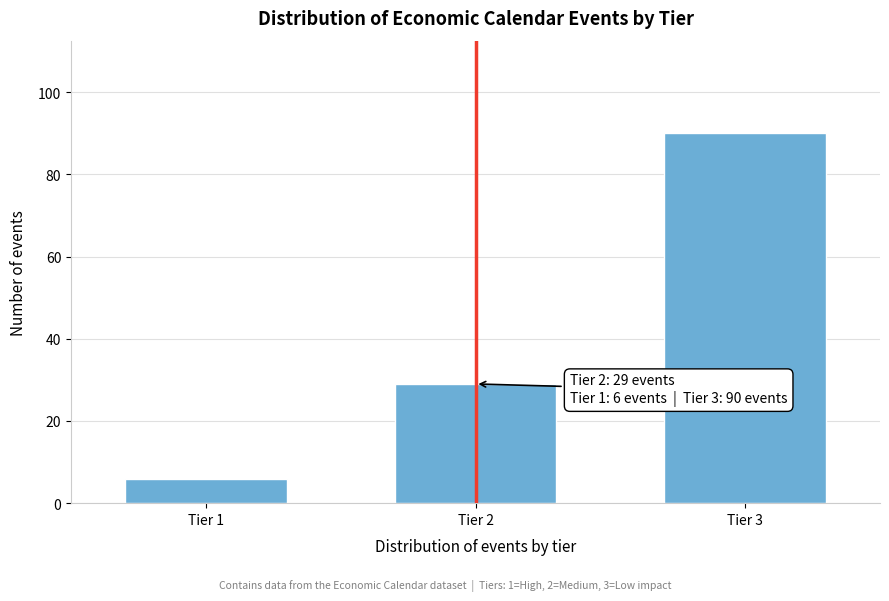

Reading left to right, list all the values displayed in this chart.

6	29	90